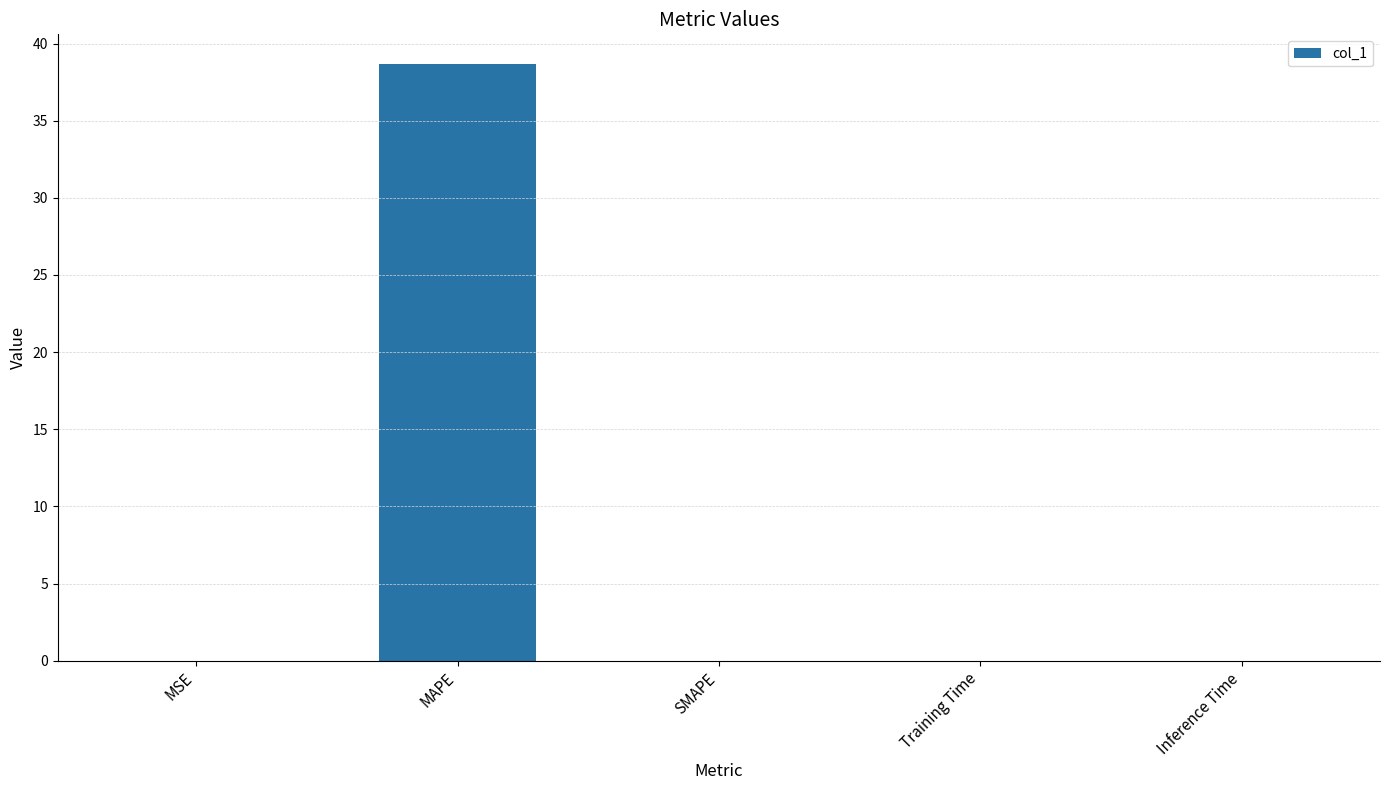

Which label corresponds to the largest value in the chart?

MAPE